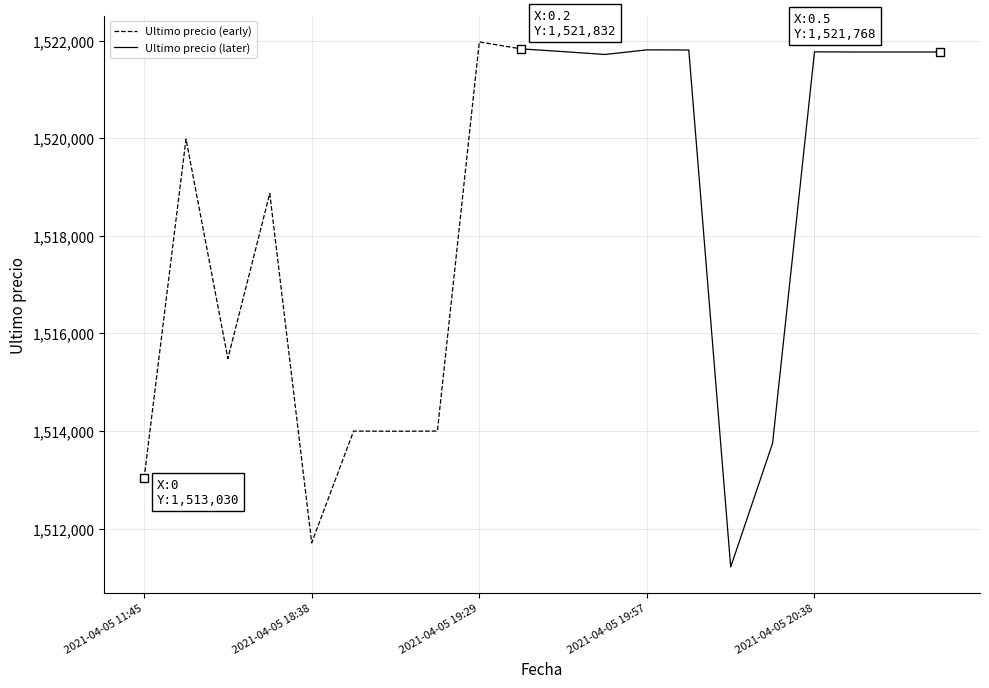

What is the label of the 19th point from the right?

2021-04-05 16:00